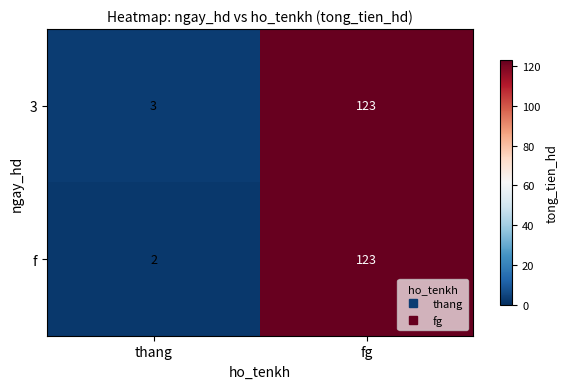

At which label is f closest to 62?

thang